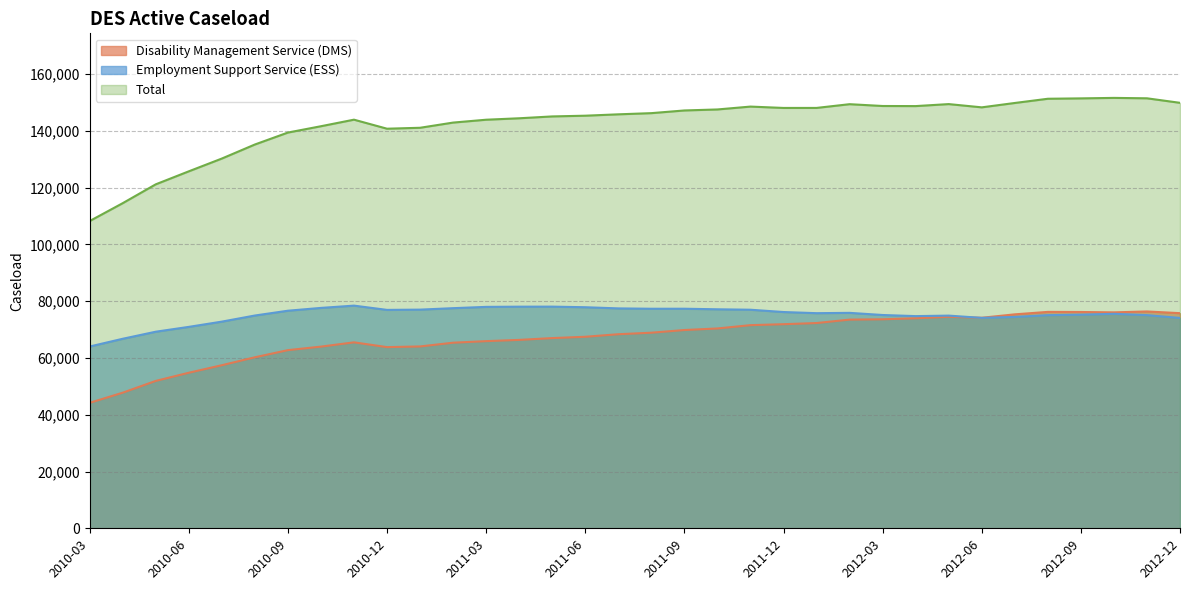

What is the value of the Employment Support Service (ESS) point at the 9th from the left?

78460